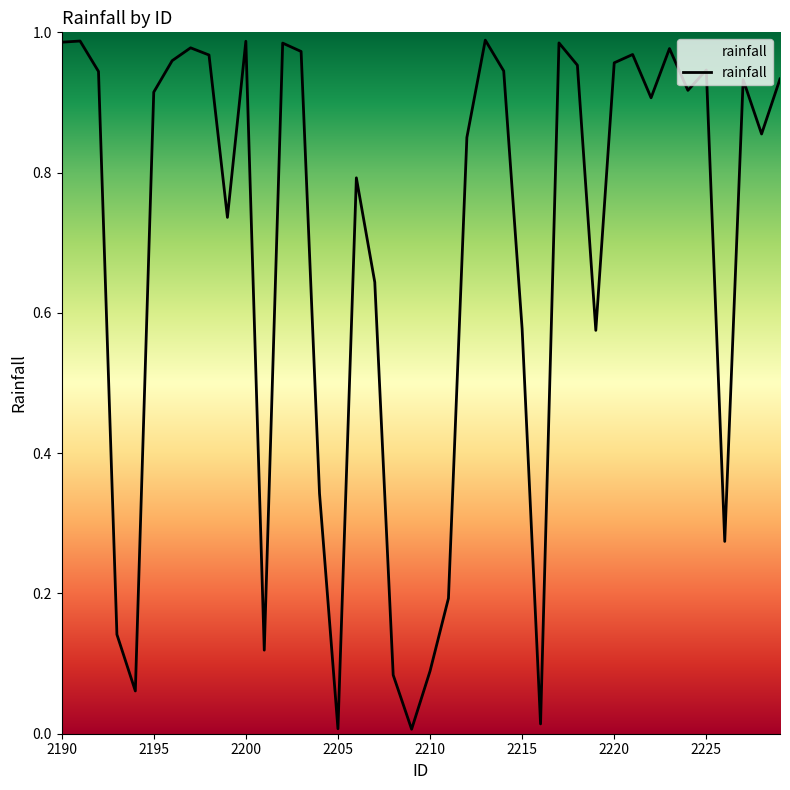

How many interior local peaks (higher than both neighbors) does the data have?

11